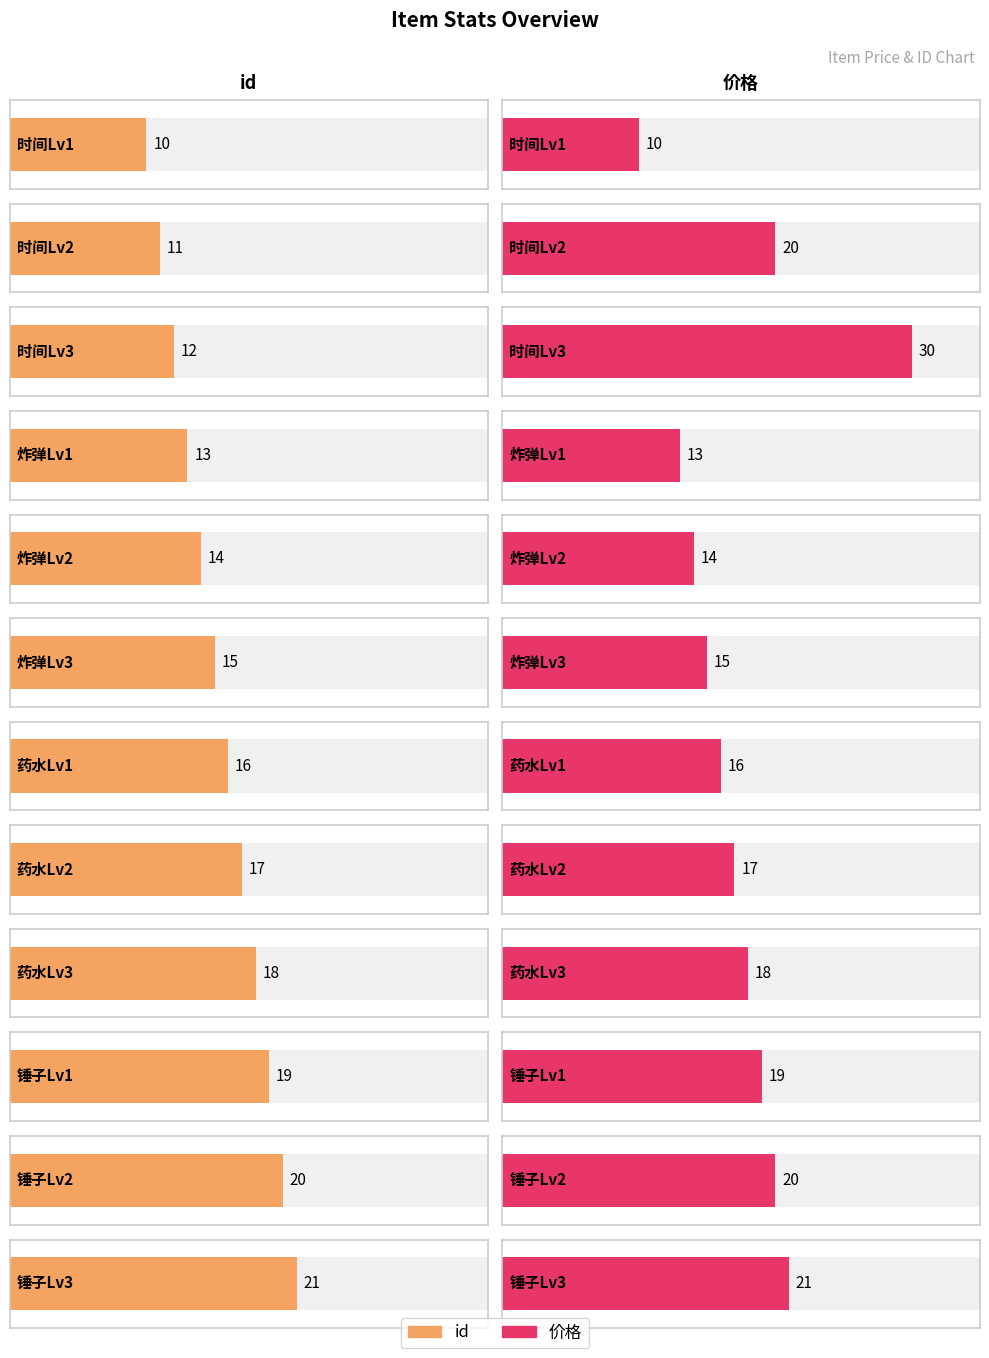

What are all the series names shown in the legend?

id, 价格